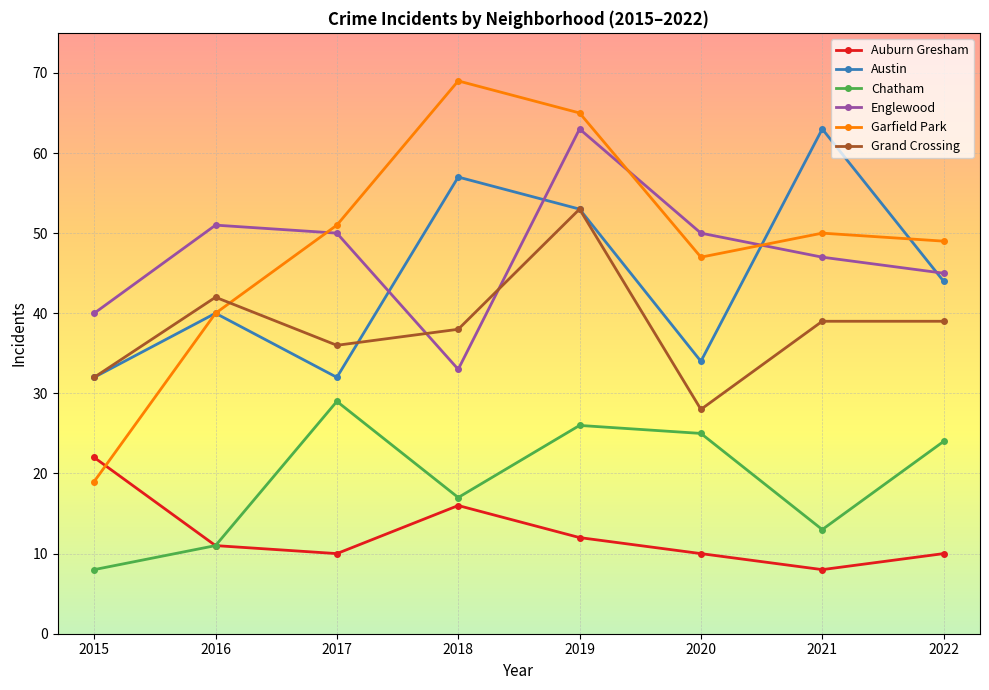

What is the sum of all Auburn Gresham values?

99